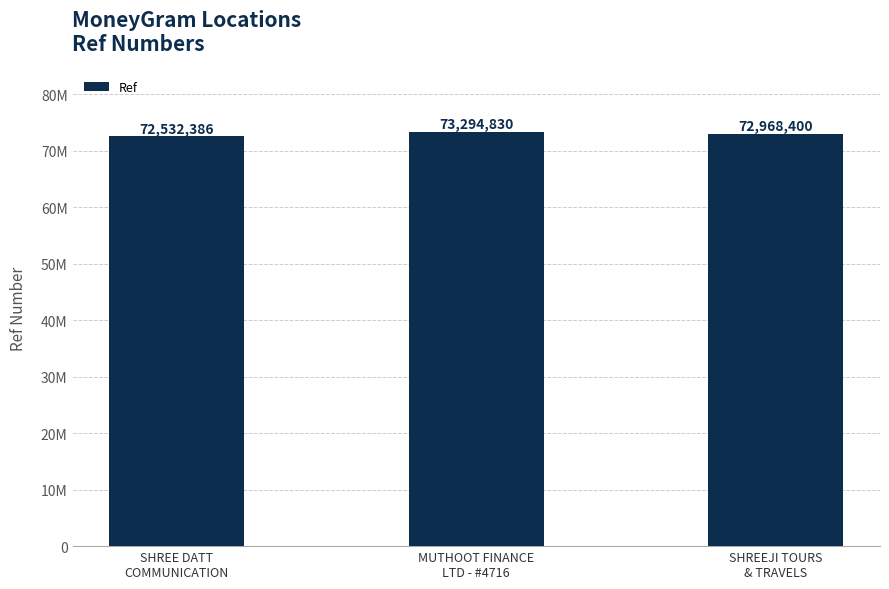

Reading left to right, list all the values displayed in this chart.

72532386	73294830	72968400